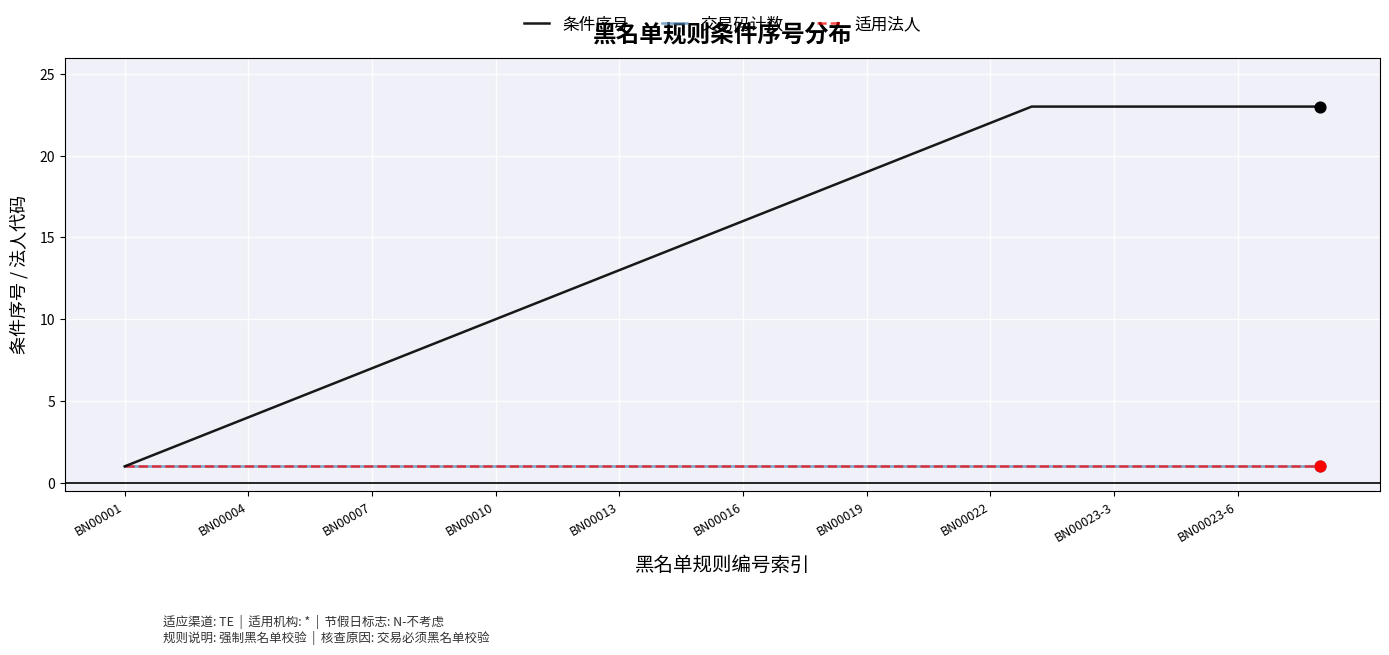

What are all the series names shown in the legend?

条件序号, 交易码计数, 适用法人